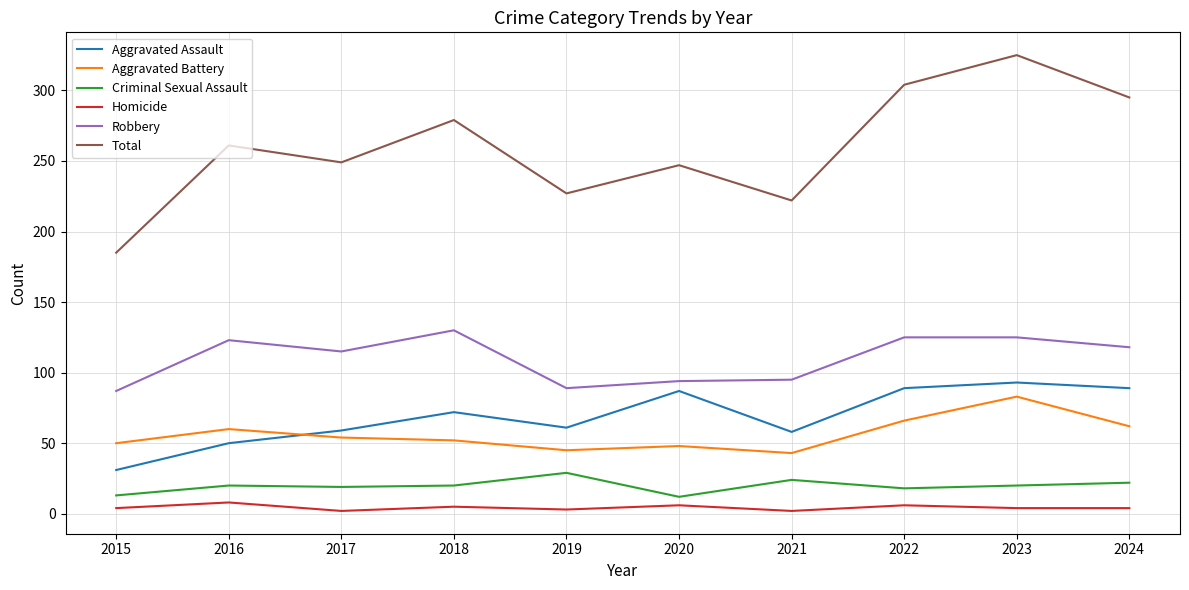

True or false: Aggravated Assault has a value of 32 at 2018.

False